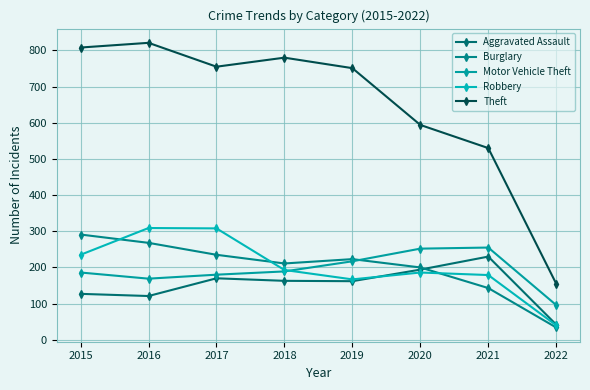

Which category has the highest value in the Theft series?

2016